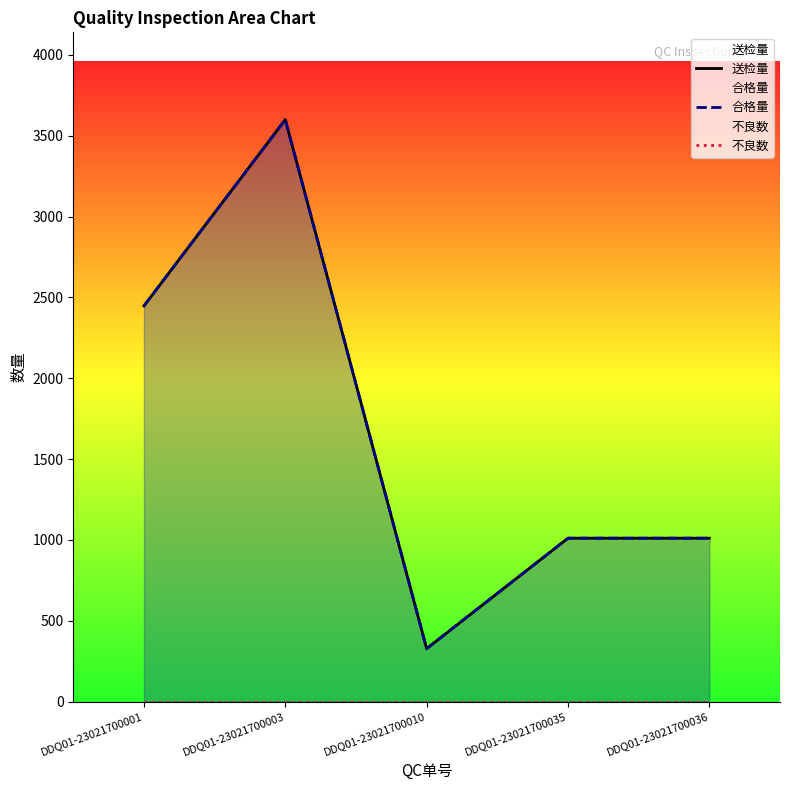

What is the spread (max minus min) of values at DDQ01-23021700001?

2448